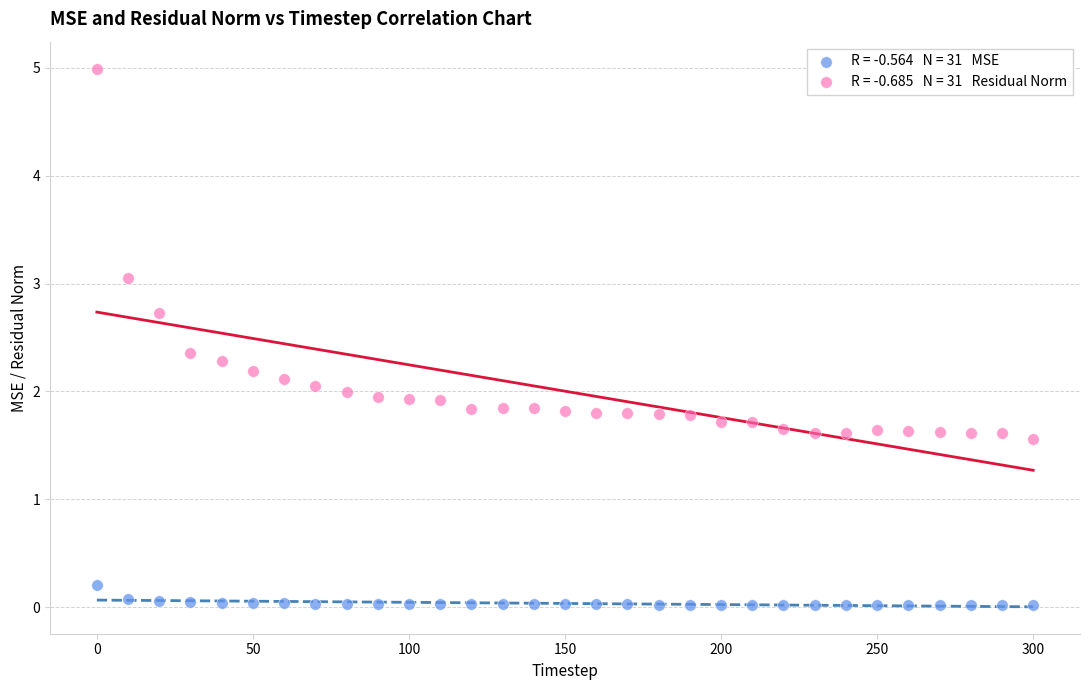

Across all data points, what is the range of Y values (max minus min)?

5.0